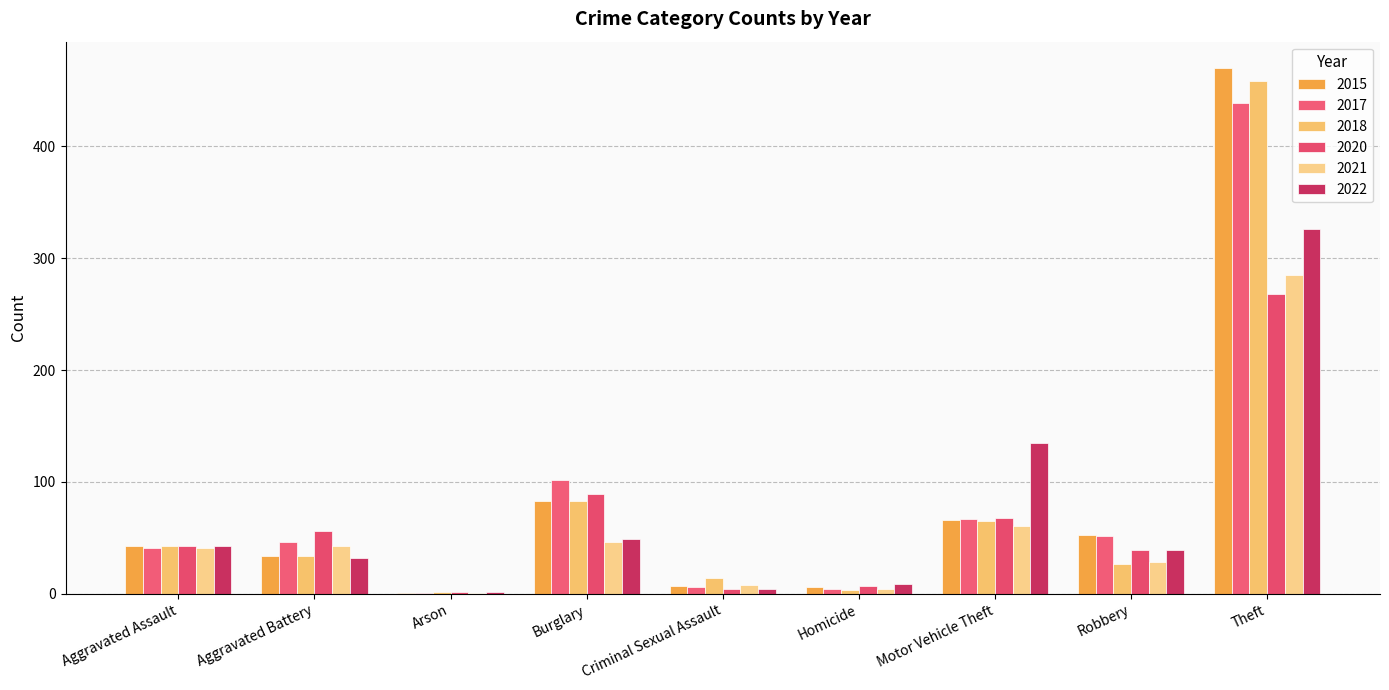

How many categories are shown in the chart?

9